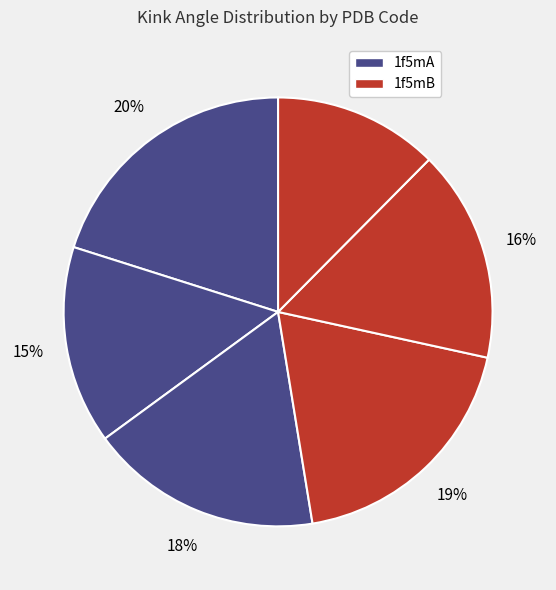

To the nearest percent, what is the difference between the largest and smallest slice percentages?

8%